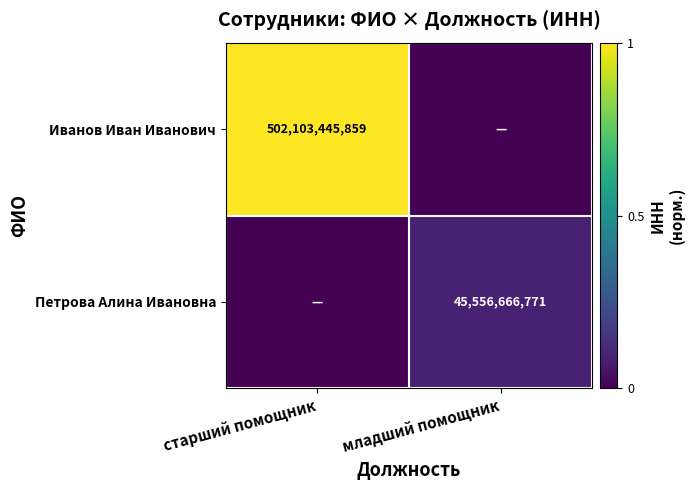

The Иванов Иван Иванович series shows 502103445859 at старший помощник. True or false?

True